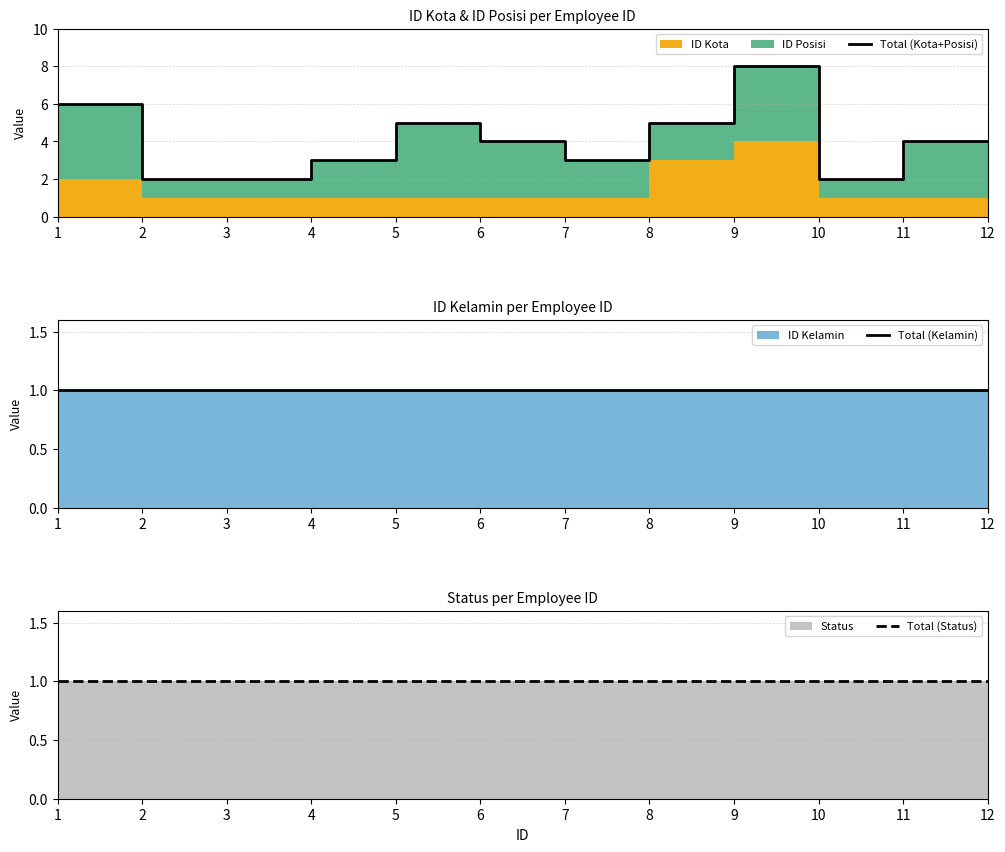

Reading right to left, transcribe all the data shown in this chart.

Total (Kota+Posisi): 12=4	11=4	10=2	9=8	8=5	7=3	6=4	5=5	4=3	3=2	2=2	1=6
Total (Kelamin): 12=1	11=1	10=1	9=1	8=1	7=1	6=1	5=1	4=1	3=1	2=1	1=1
Total (Status): 12=1	11=1	10=1	9=1	8=1	7=1	6=1	5=1	4=1	3=1	2=1	1=1